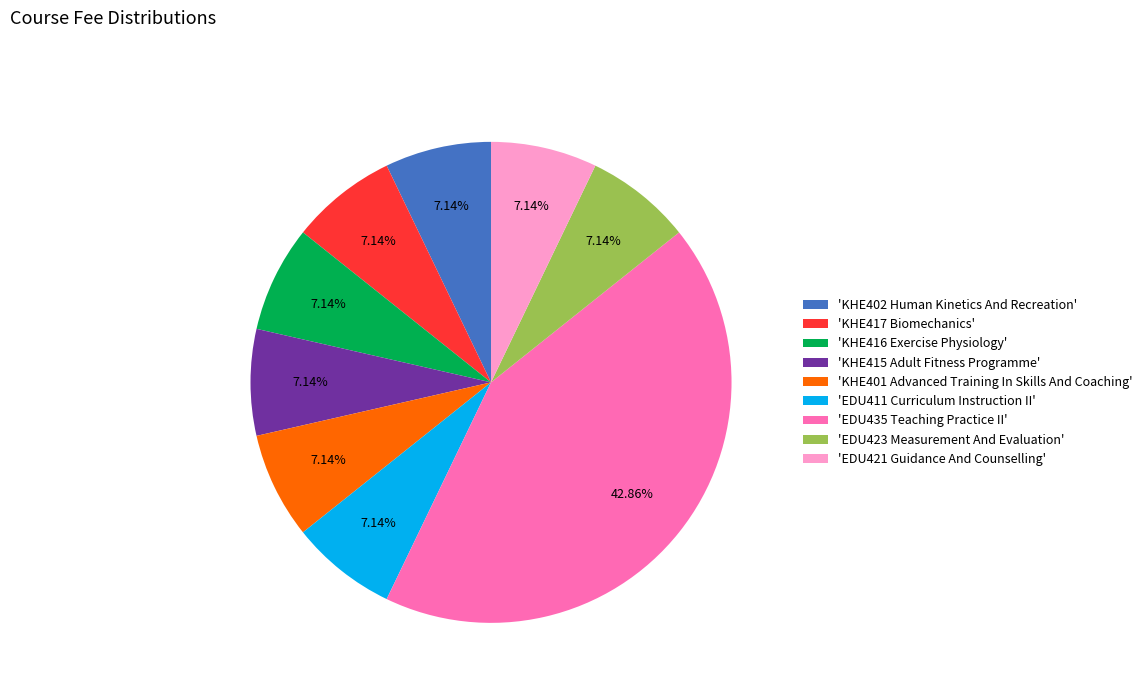

Approximately how many times larger is the value at 'KHE402 Human Kinetics And Recreation' compared to 'KHE416 Exercise Physiology'?

1.0